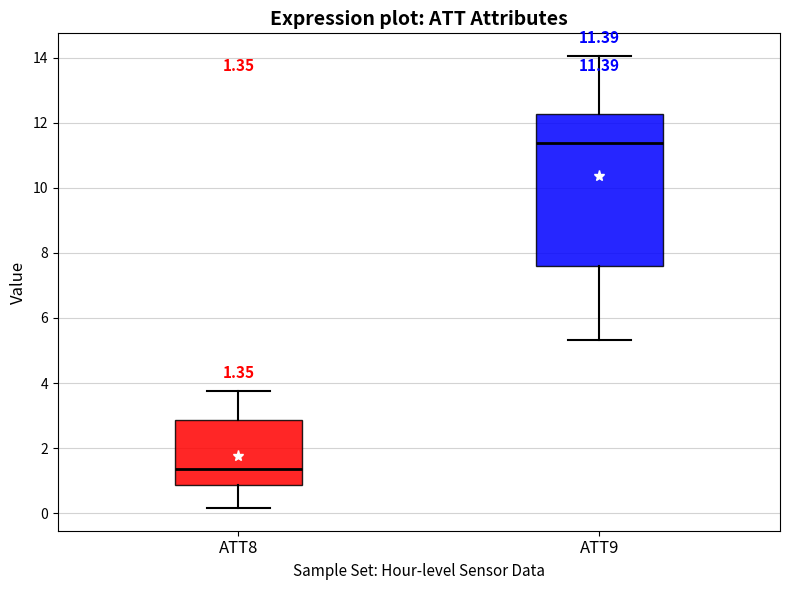

Which box is the tallest, from its lower edge to its upper edge?

ATT9